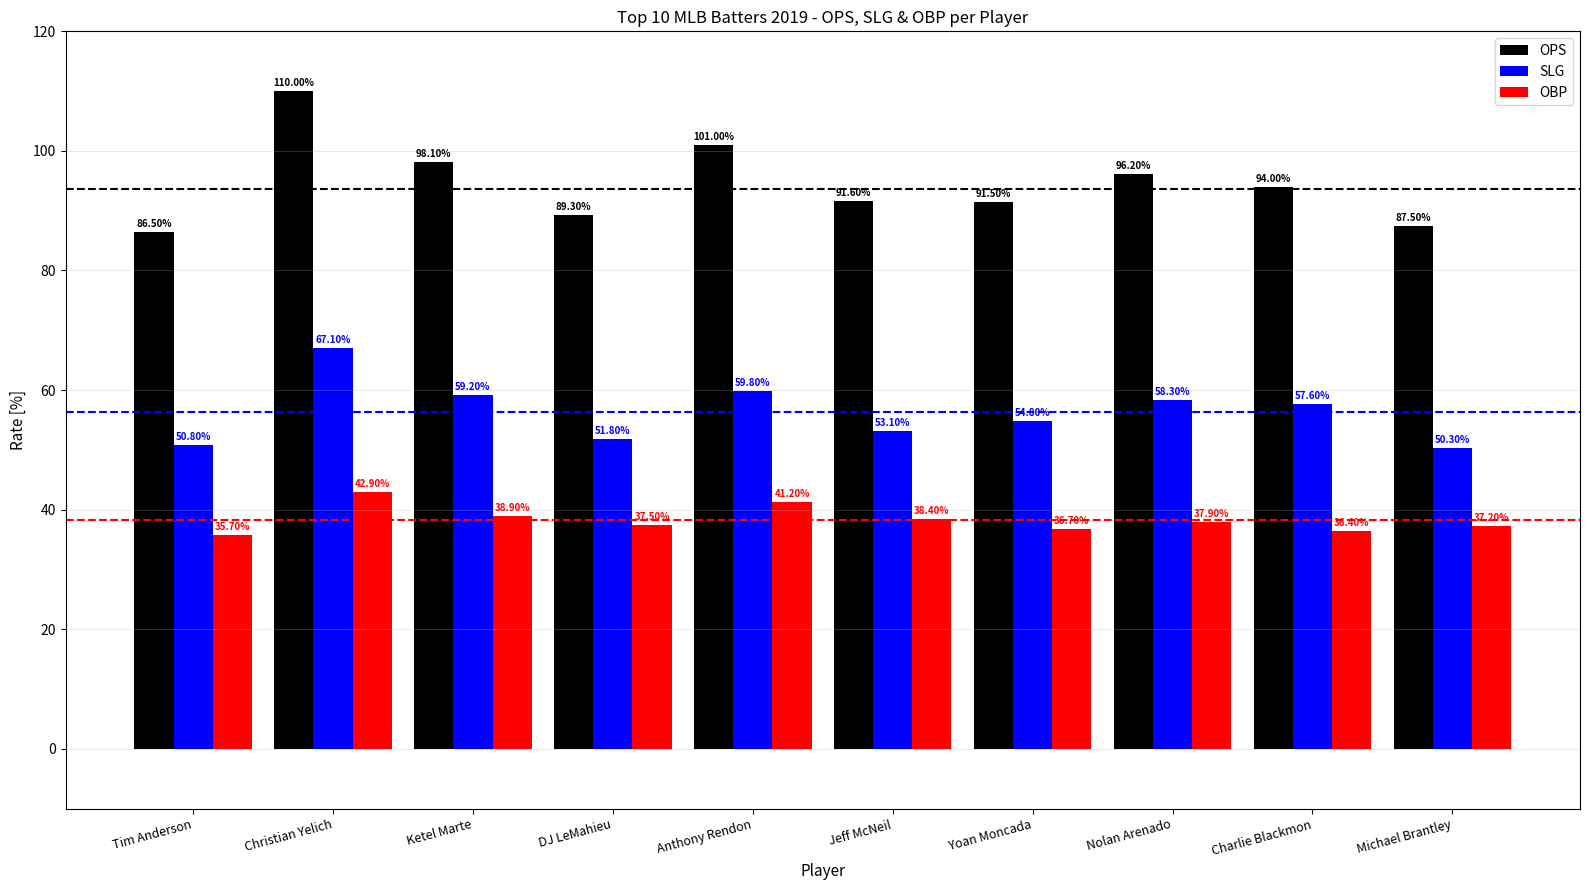

List the series in order of their overall mean, lowest first.

OBP, SLG, OPS